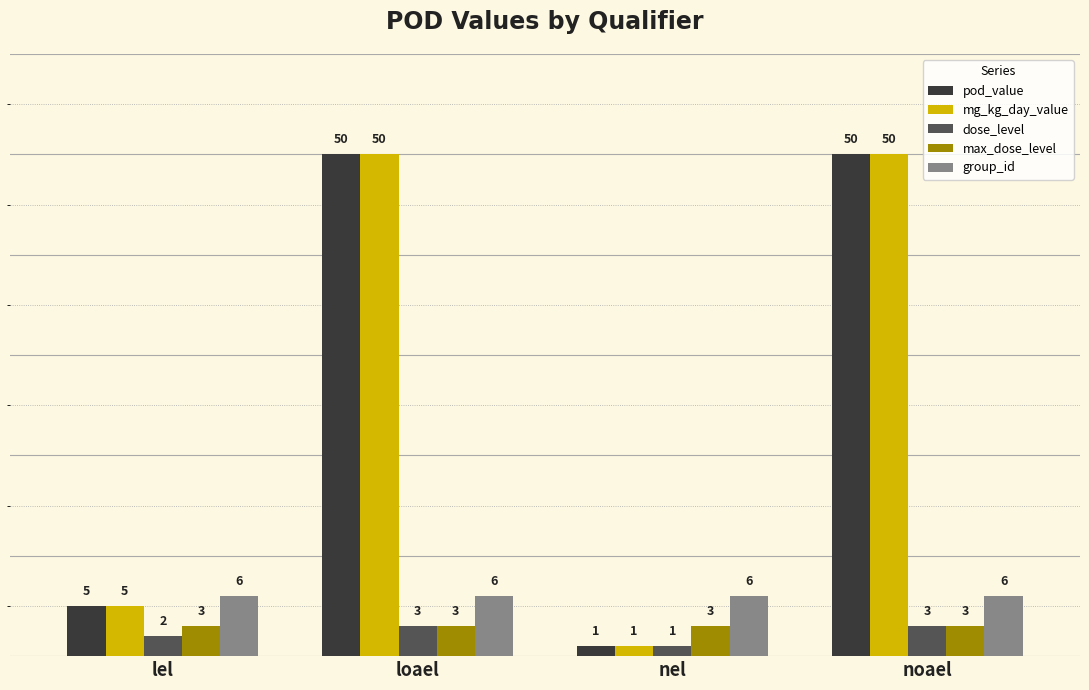

What are all the series names shown in the legend?

pod_value, mg_kg_day_value, dose_level, max_dose_level, group_id